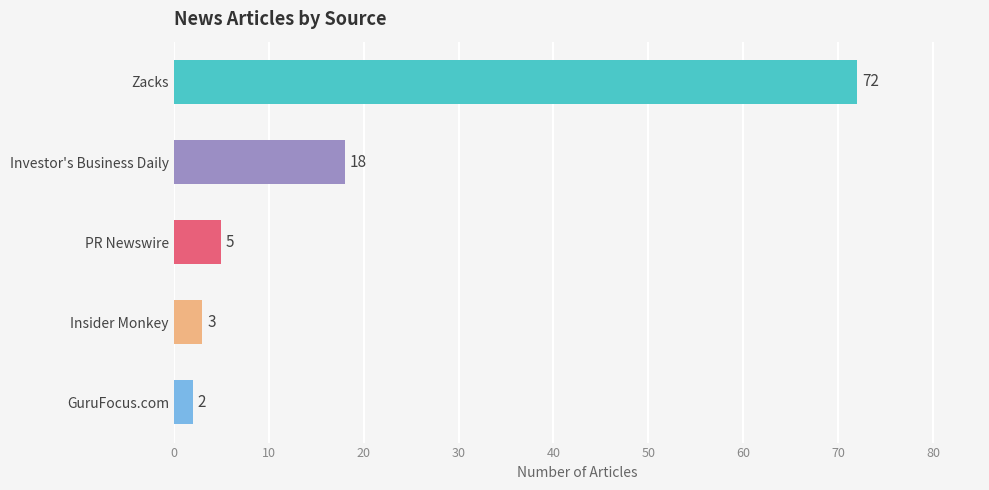

At which label is the value closest to 37?

Investor's Business Daily